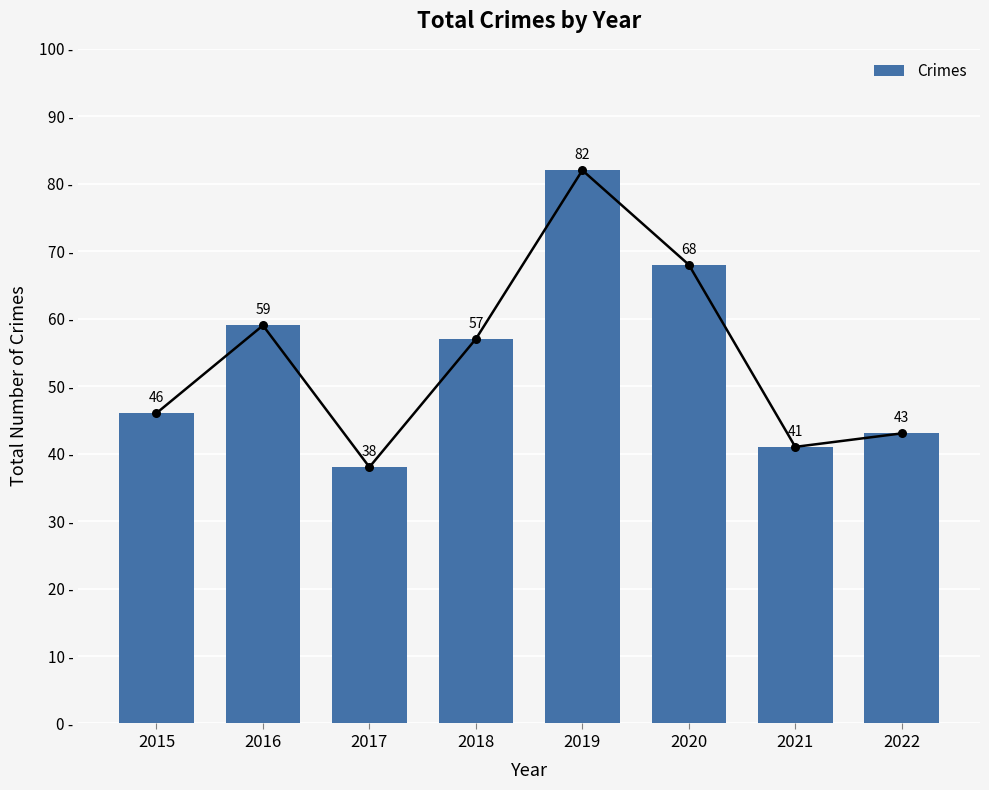

Between 2021 and 2018, which is larger?

2018